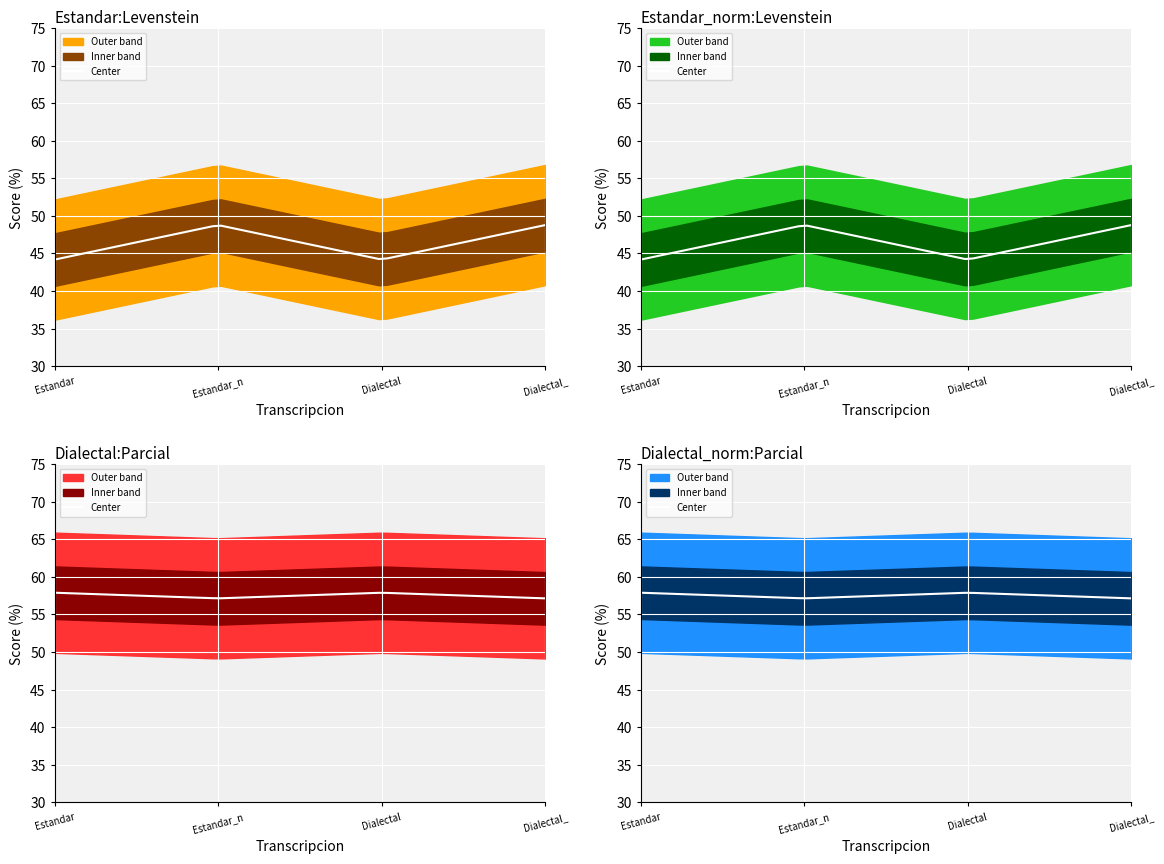

The value of Levenstein at Dialectal_normalizada is 48.8. True or false?

True